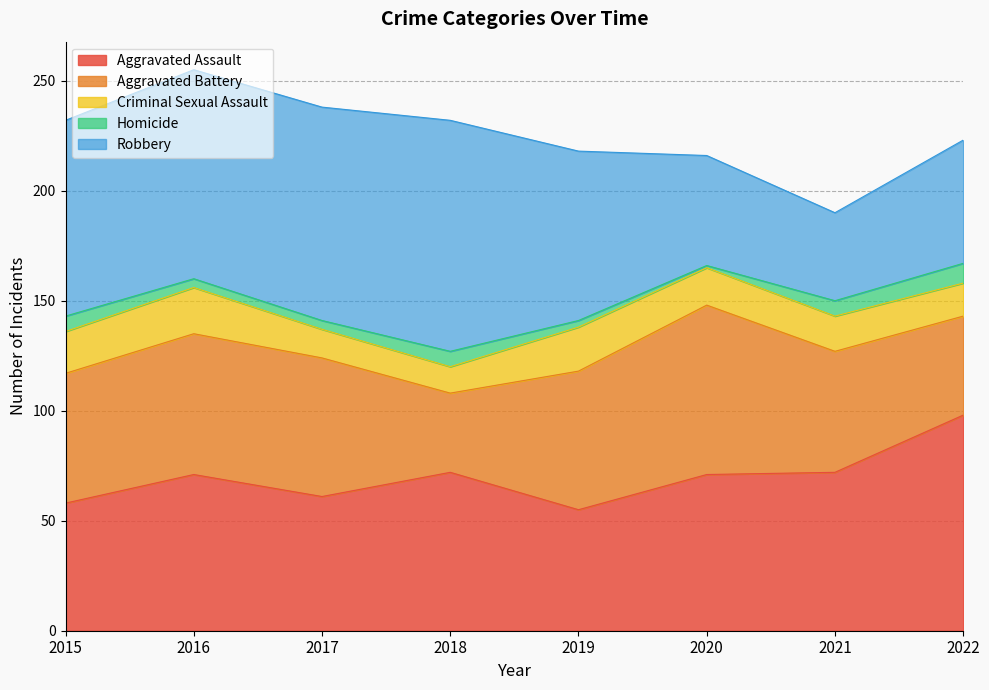

What is the greatest value displayed?

105